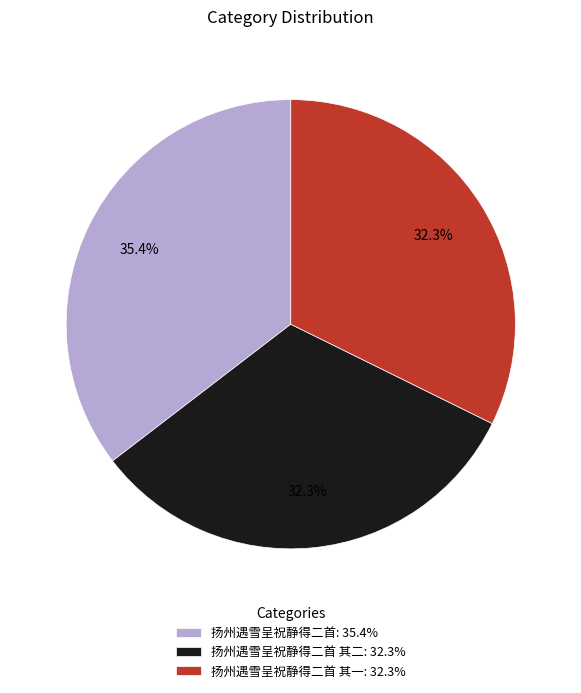

How many slices are in this pie chart?

3